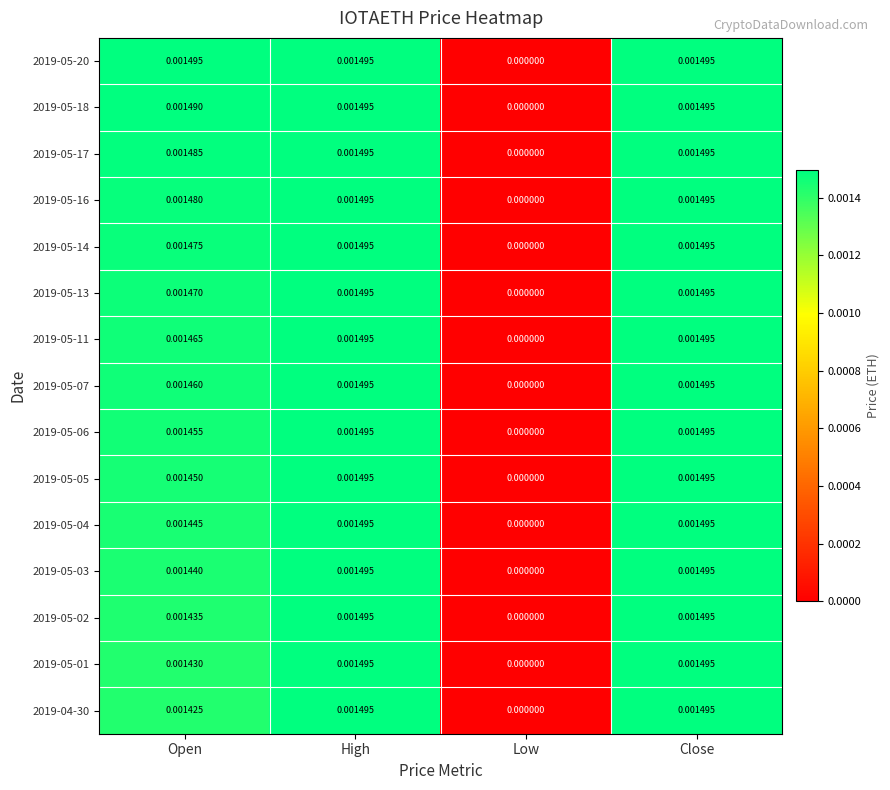

At which label is 2019-05-18 closest to 0?

Low